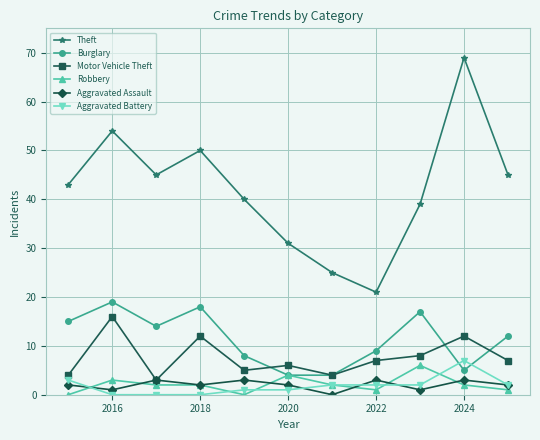

True or false: Theft and Burglary cross at least once.

False